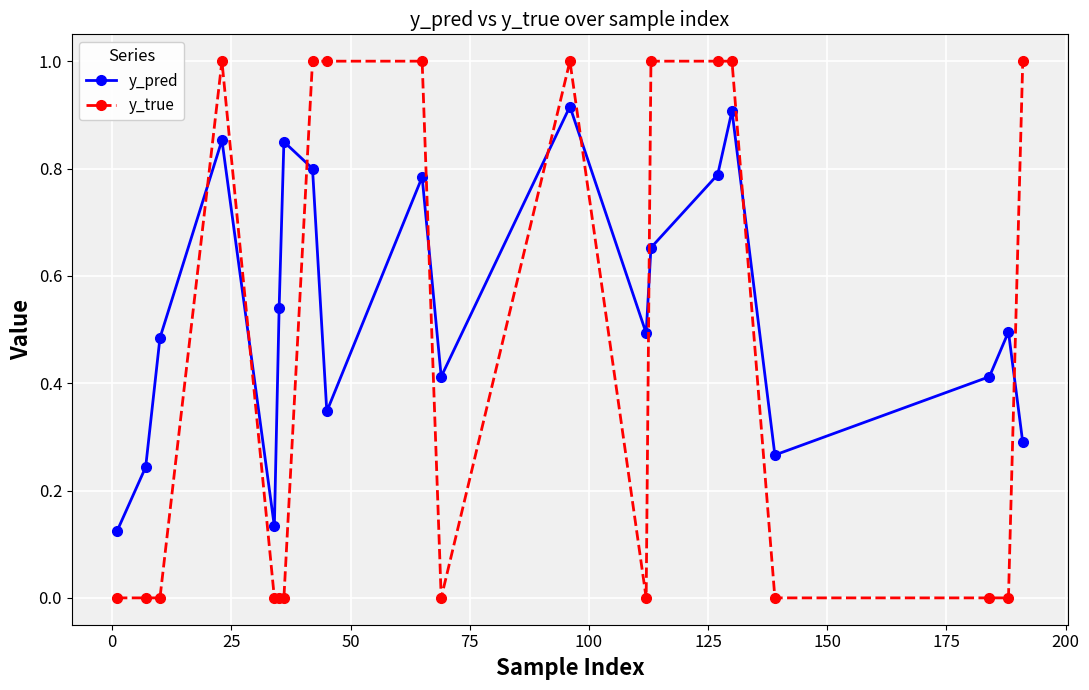

Which series has the widest spread of values?

y_true